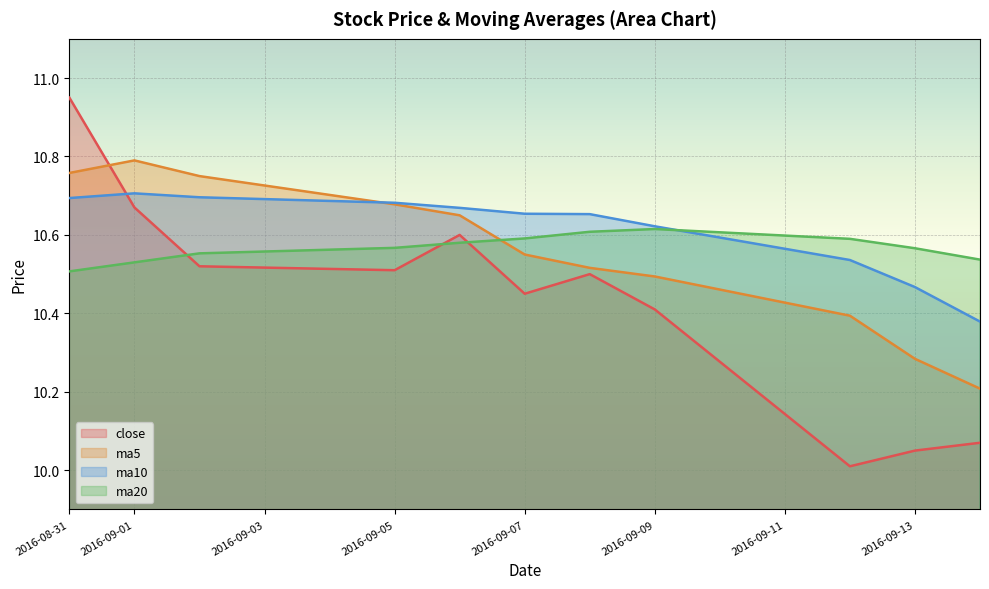

At which category is the sum across all series the highest?

2016-08-31